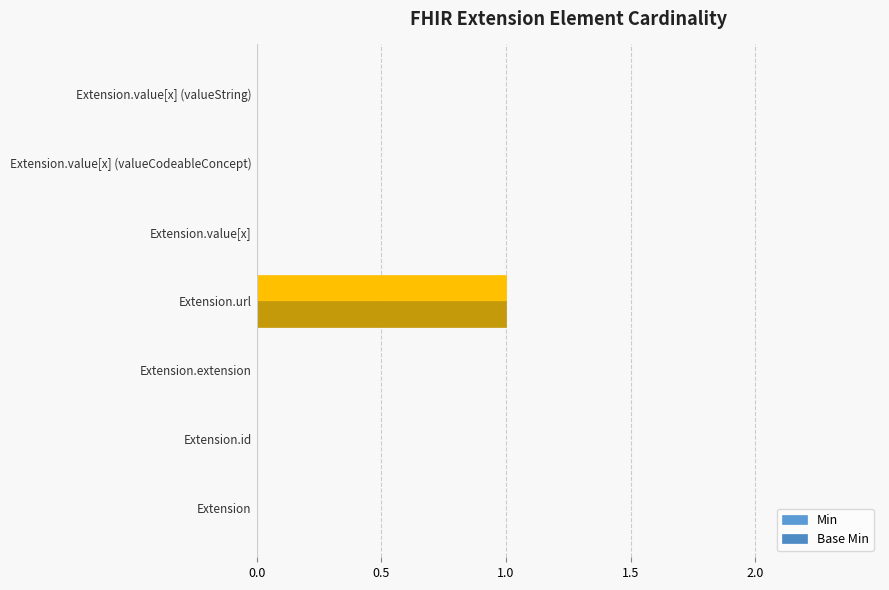

How many series are shown in this chart?

2